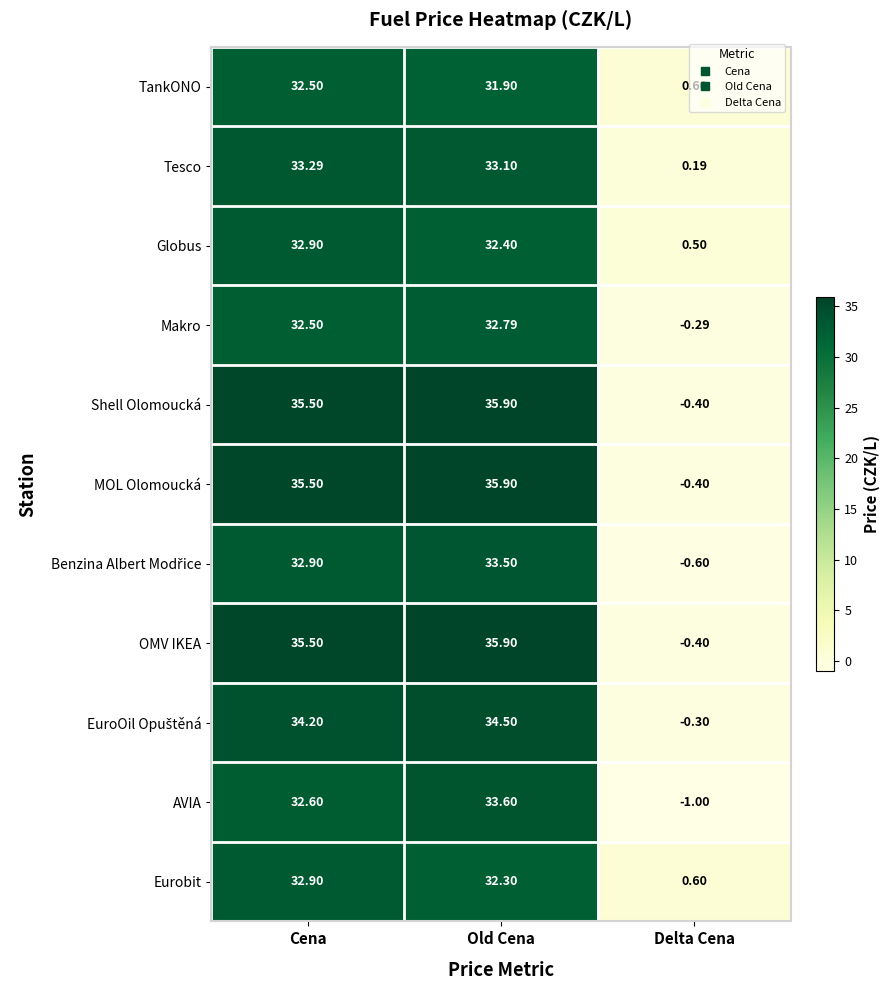

How many series are shown in this chart?

11